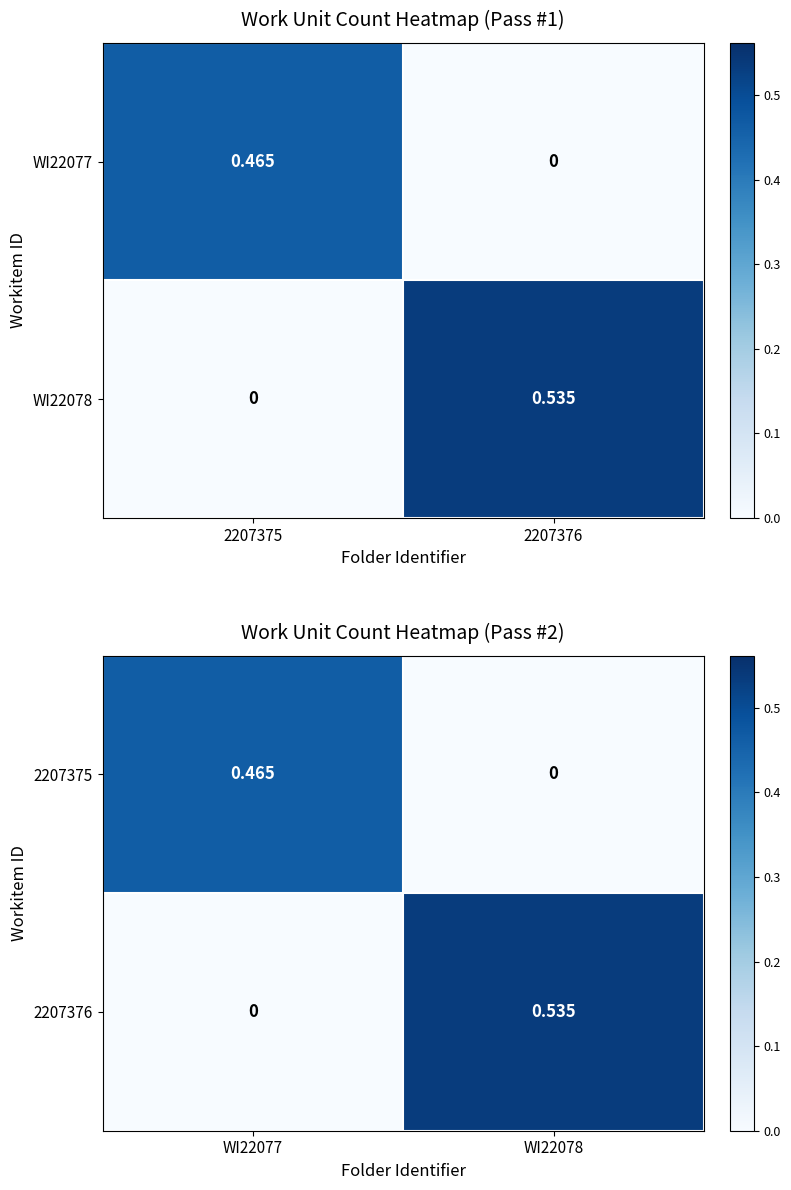

What is the maximum value for 2207376?

0.5